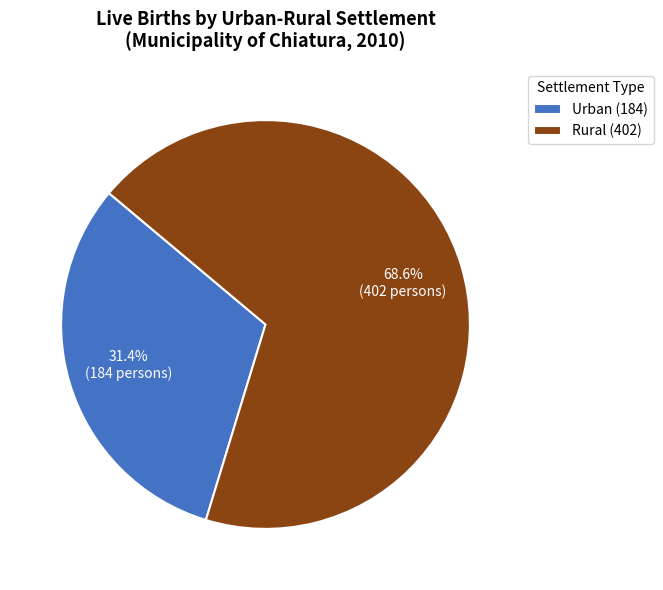

How many slices are in this pie chart?

2